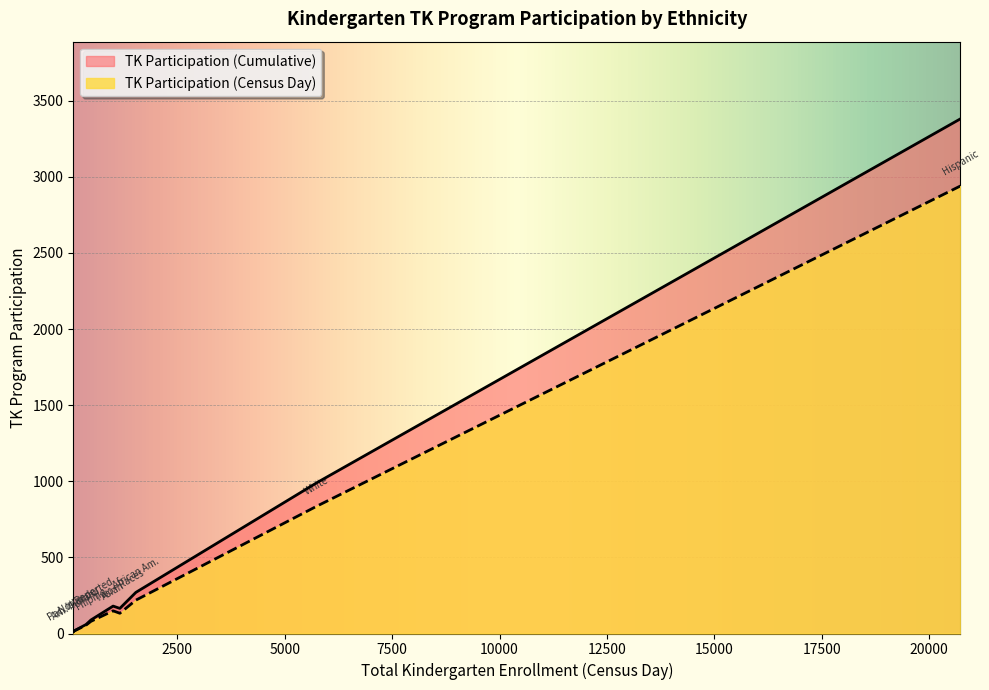

List the series in order of their peak value, lowest first.

TK Participation (Census Day), TK Participation (Cumulative)